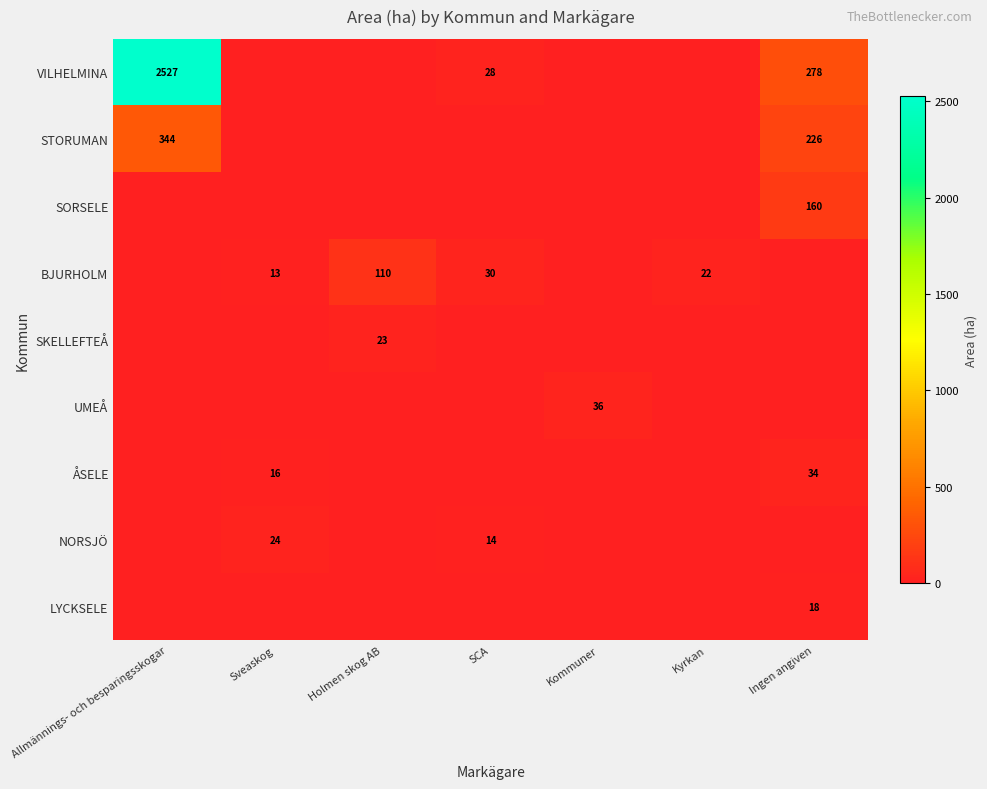

The value of BJURHOLM at Sveaskog is 6. True or false?

False